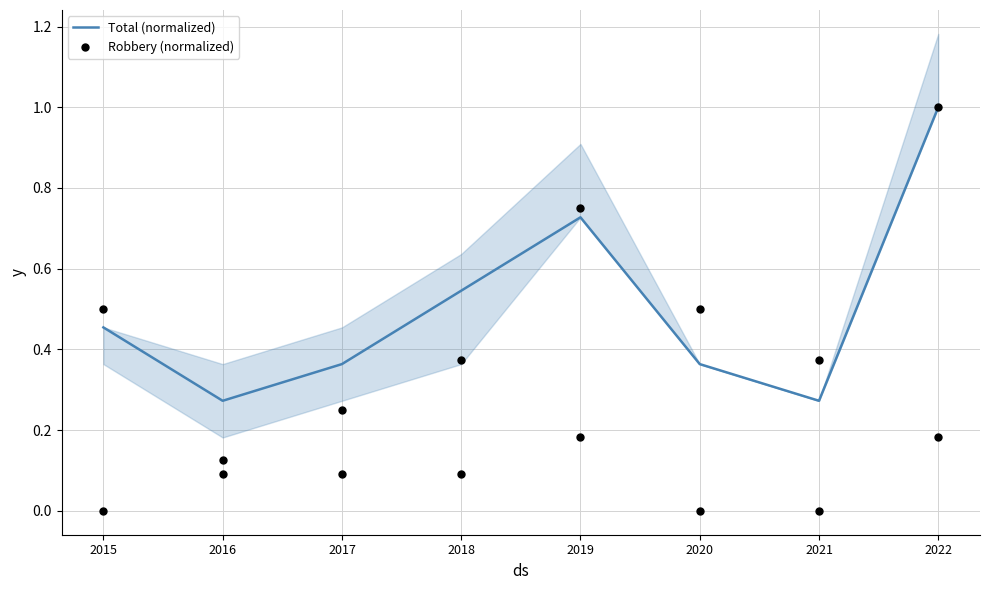

At which category is the sum across all series the highest?

2022